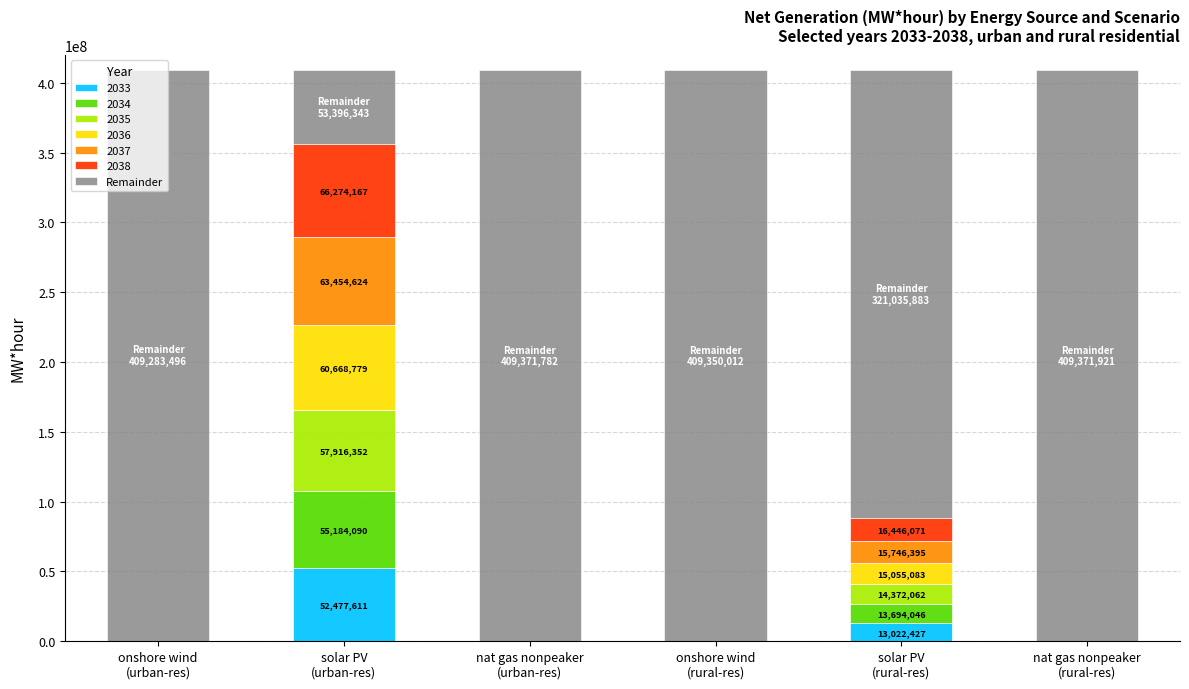

What is the maximum value for 2033?

52477610.8